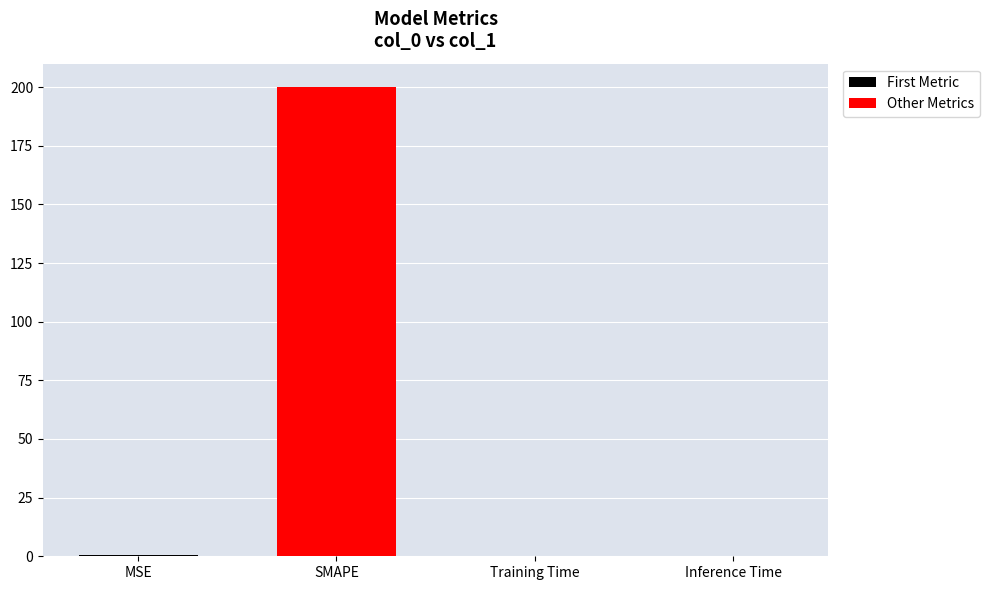

What is the average value?

50.2